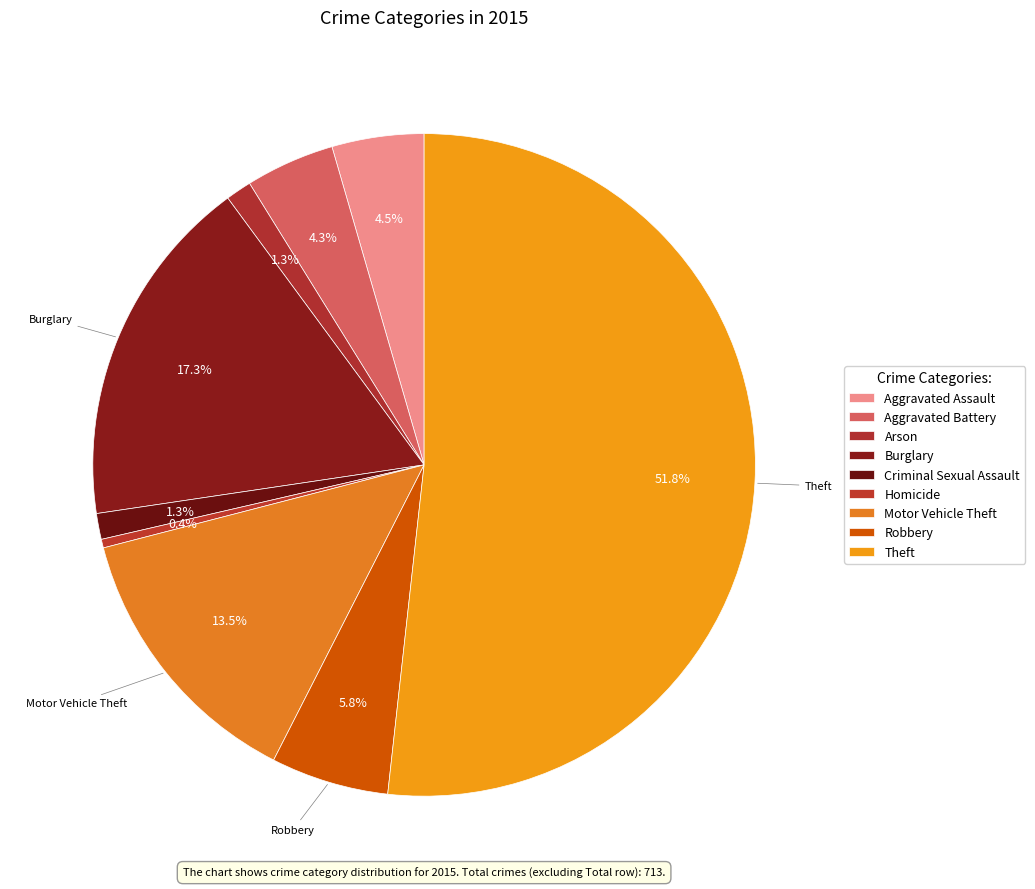

Does Theft represent more than half of the total?

Yes